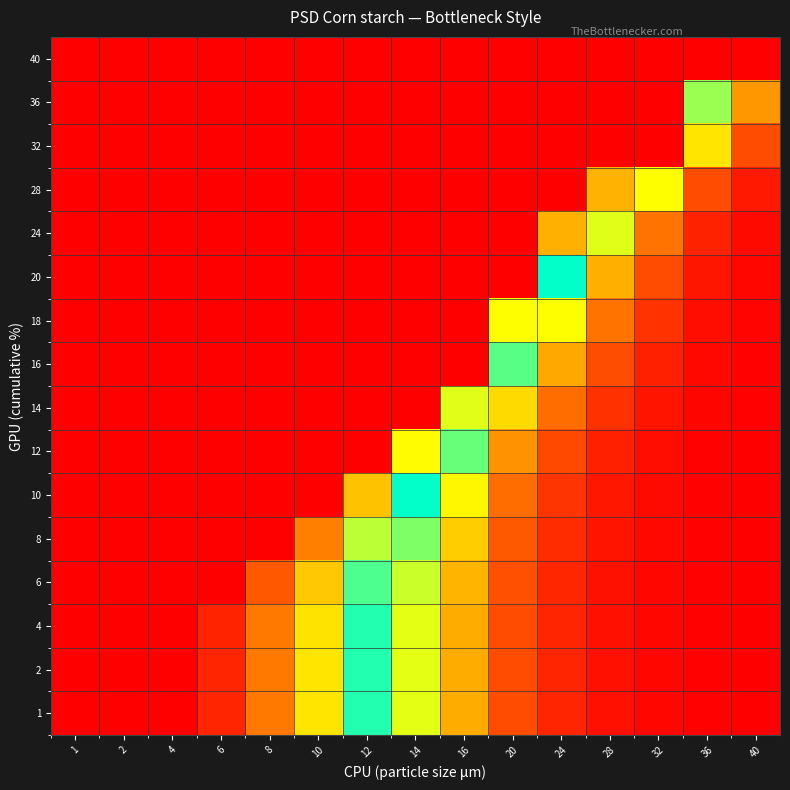

How many distinct data groups are displayed?

16